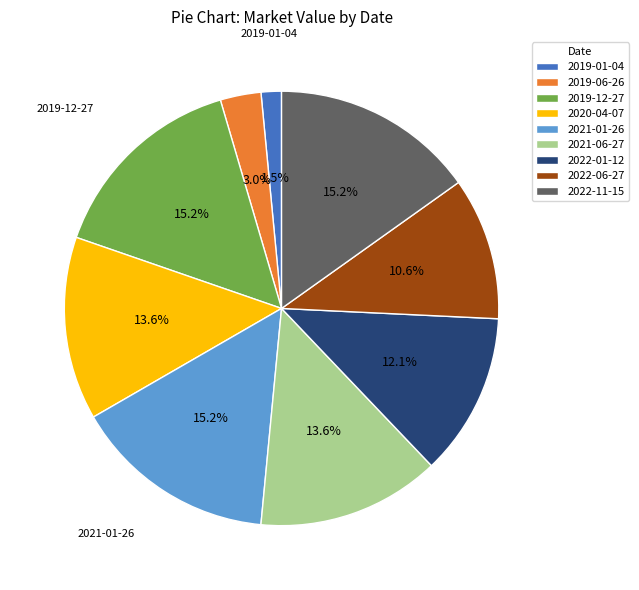

Is there a majority slice in this chart?

No